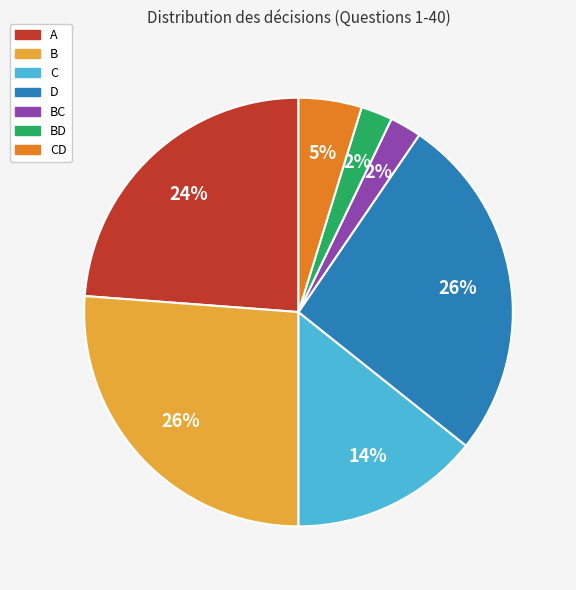

Is there a majority slice in this chart?

No